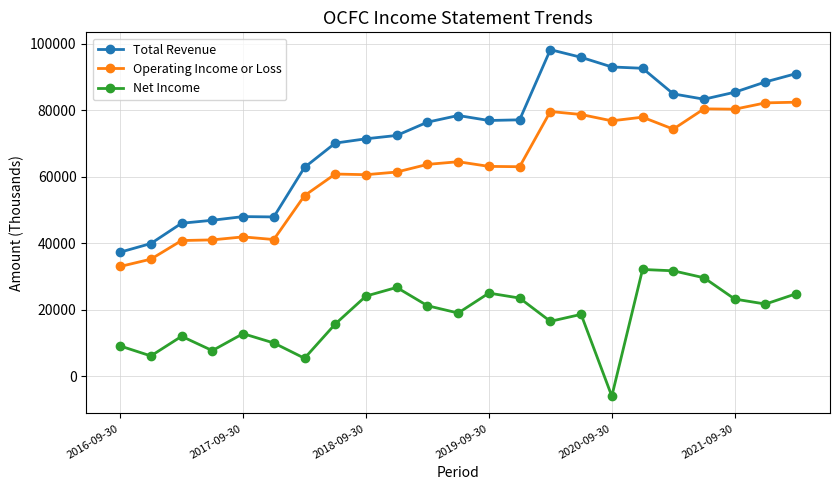

Which series has the largest range (max minus min)?

Total Revenue